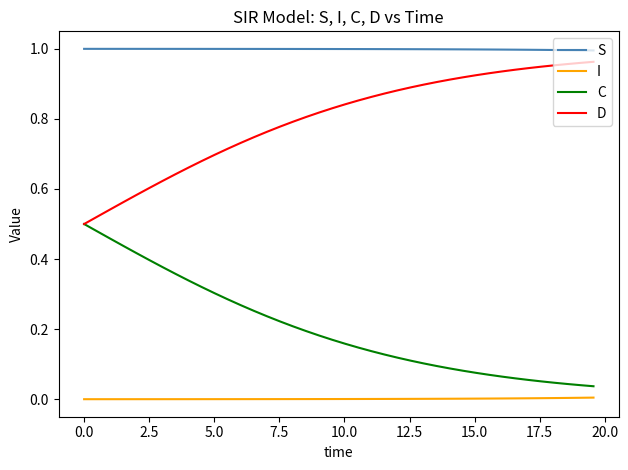

True or false: C and I intersect in this chart.

False